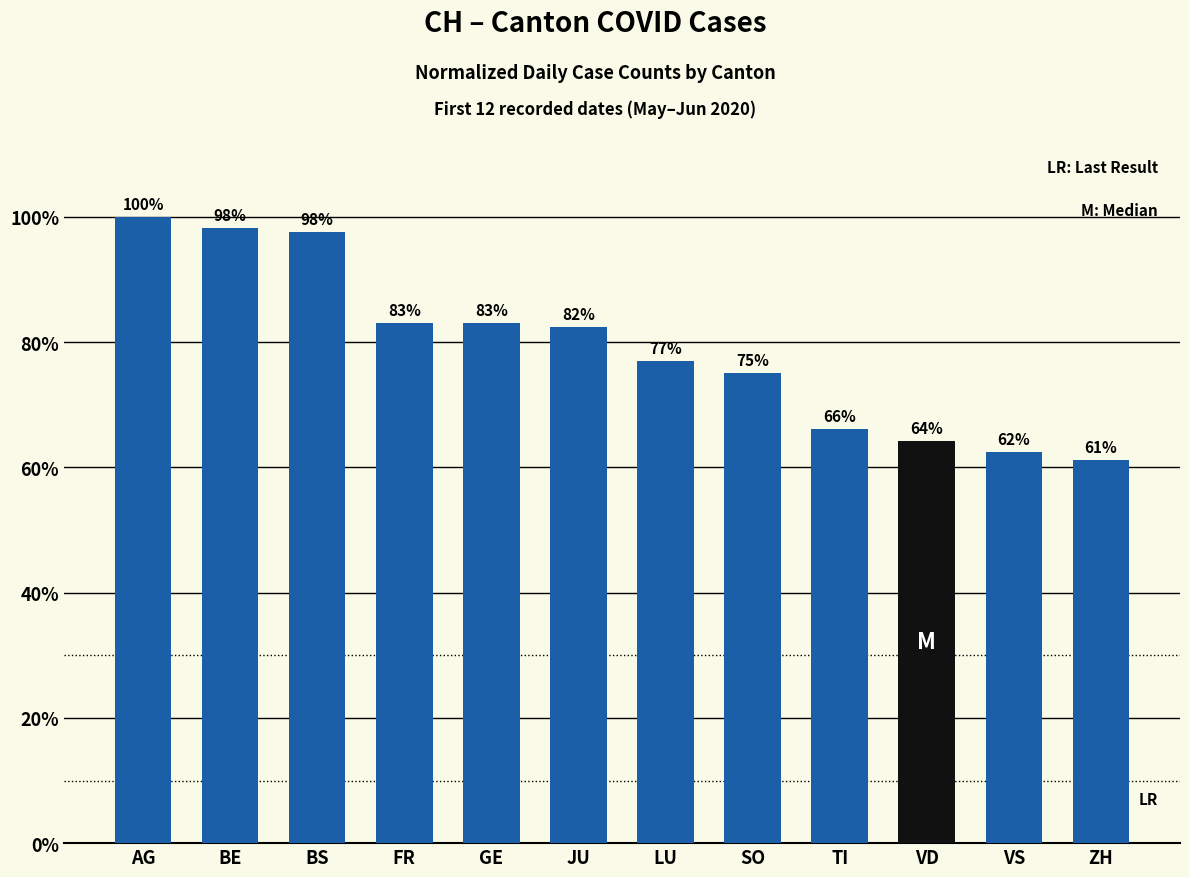

Approximately how many times larger is the value at BS compared to BE?

1.0